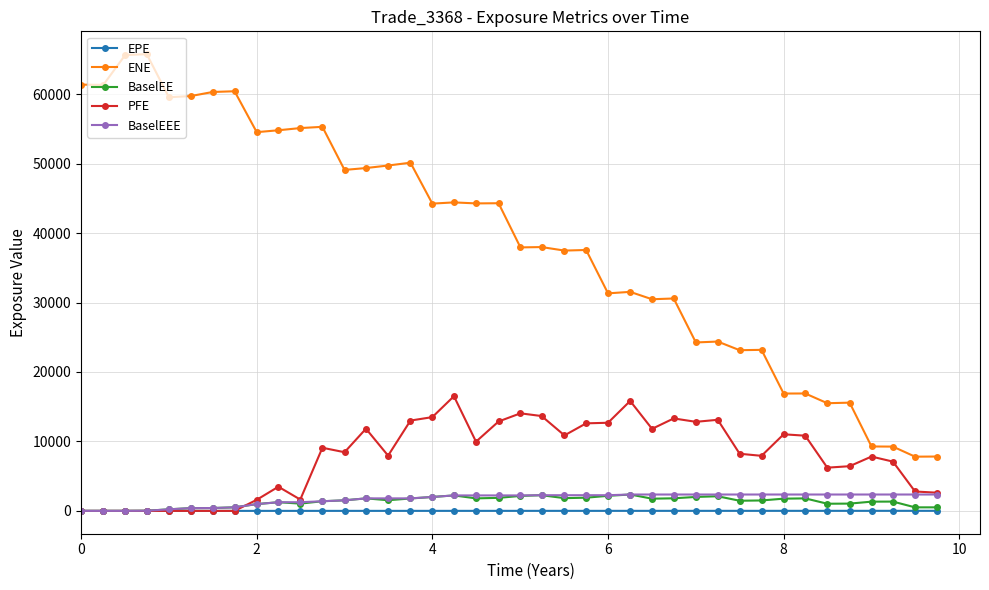

True or false: ENE and EPE cross at least once.

False